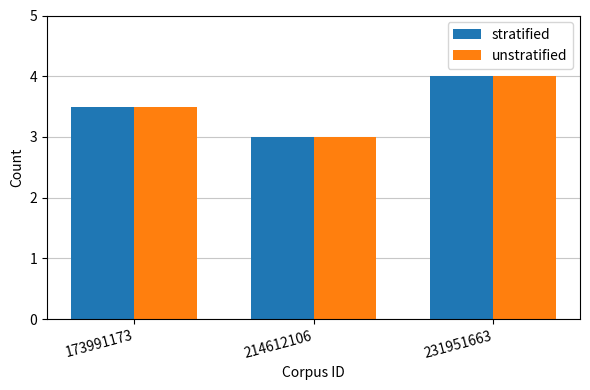

What is the greatest value displayed?

4.0